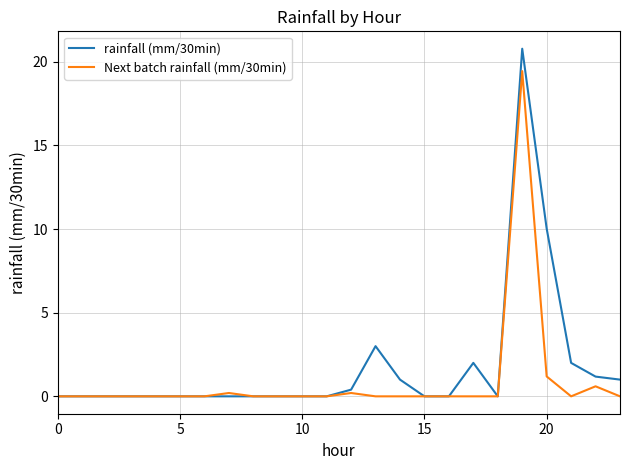

Which series has the largest range (max minus min)?

rainfall (mm/30min)